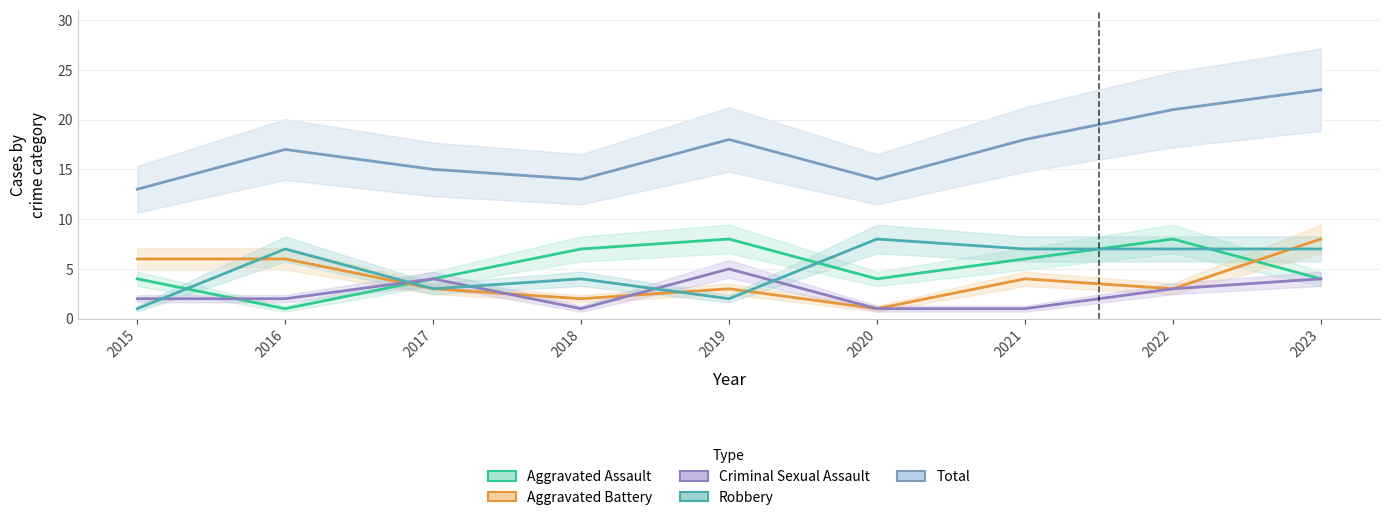

Does the chart have visible grid lines?

Yes